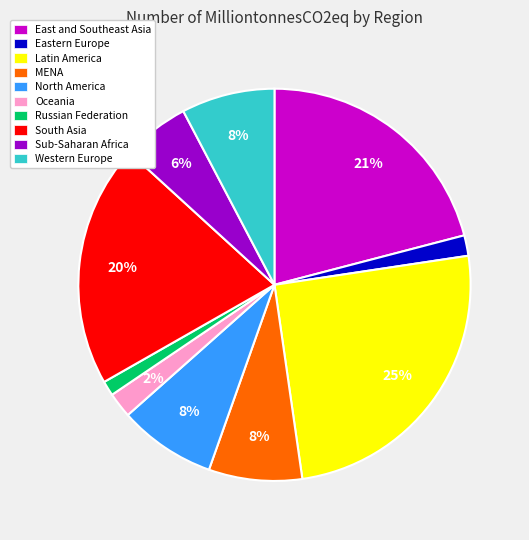

To the nearest percent, what is the combined percentage of MENA and Latin America?

33%